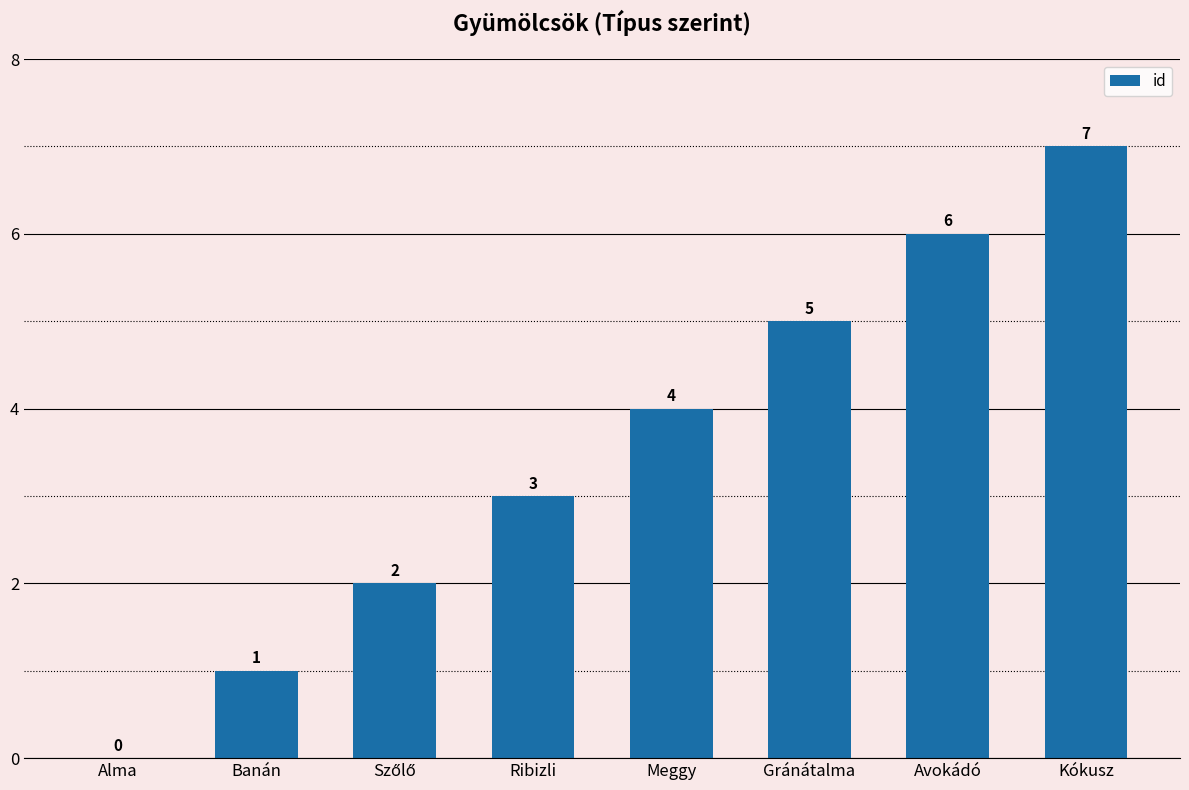

What is the sum of all values?

28